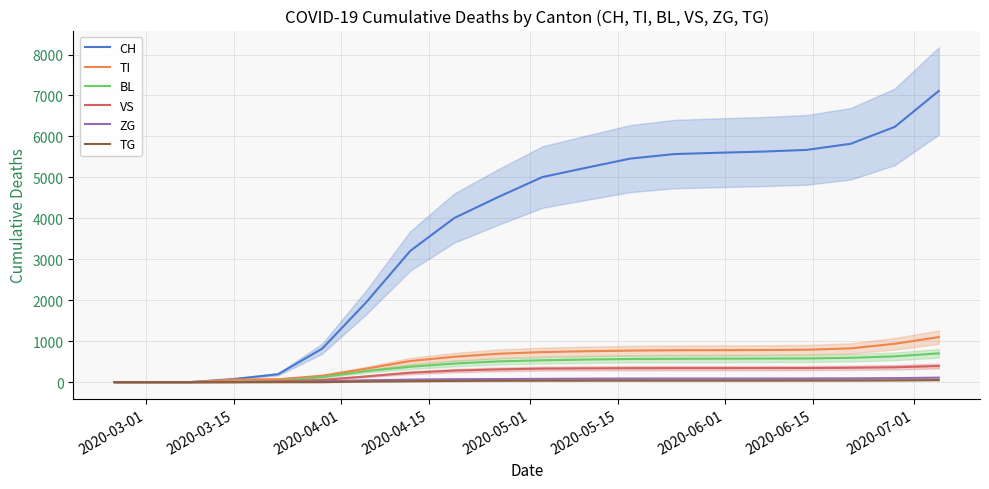

What is the maximum value for BL?

702